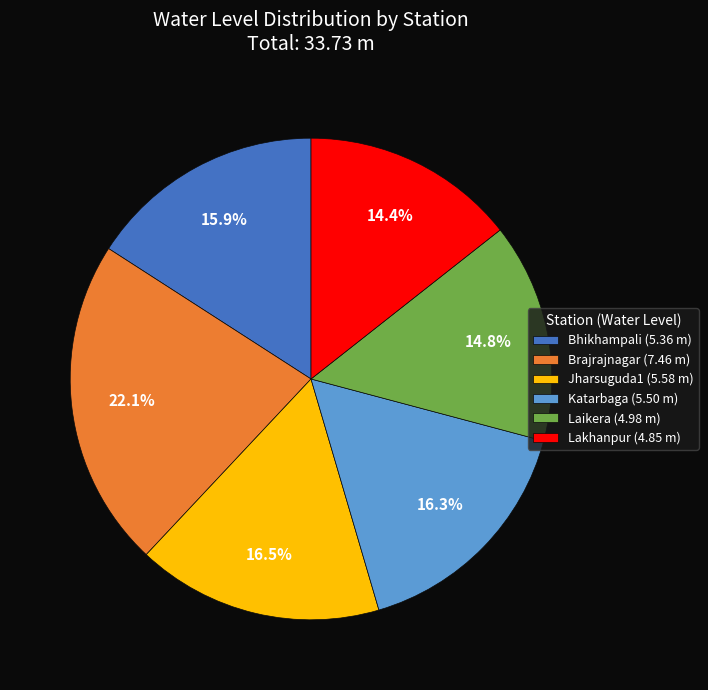

Does Laikera account for over 50% of the chart?

No